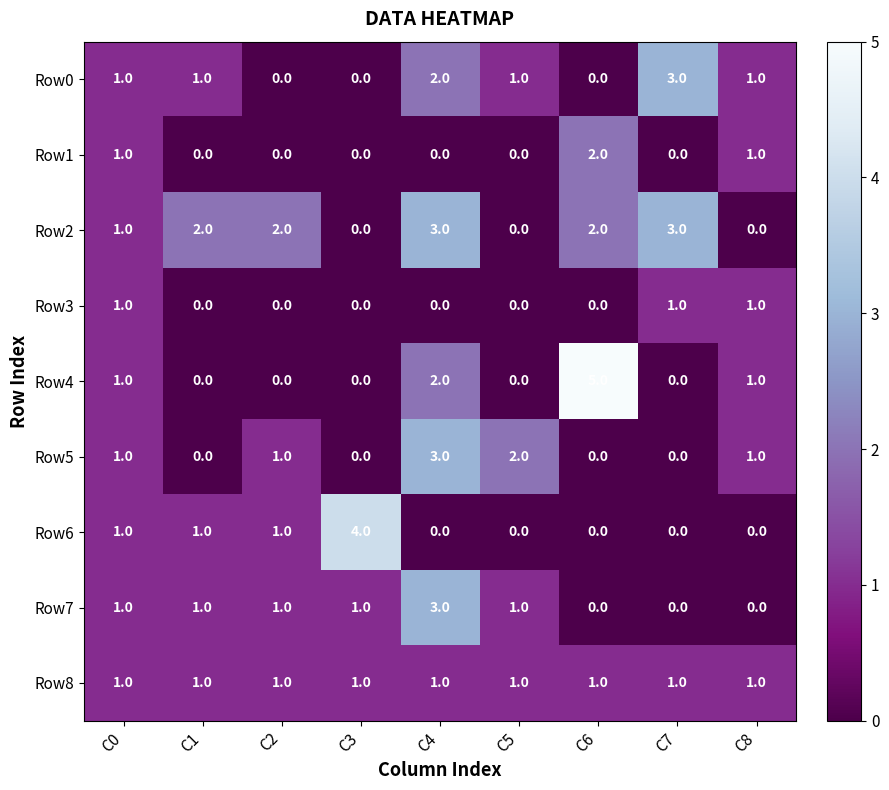

Between C6 and C7, which series saw the biggest shift?

Row4